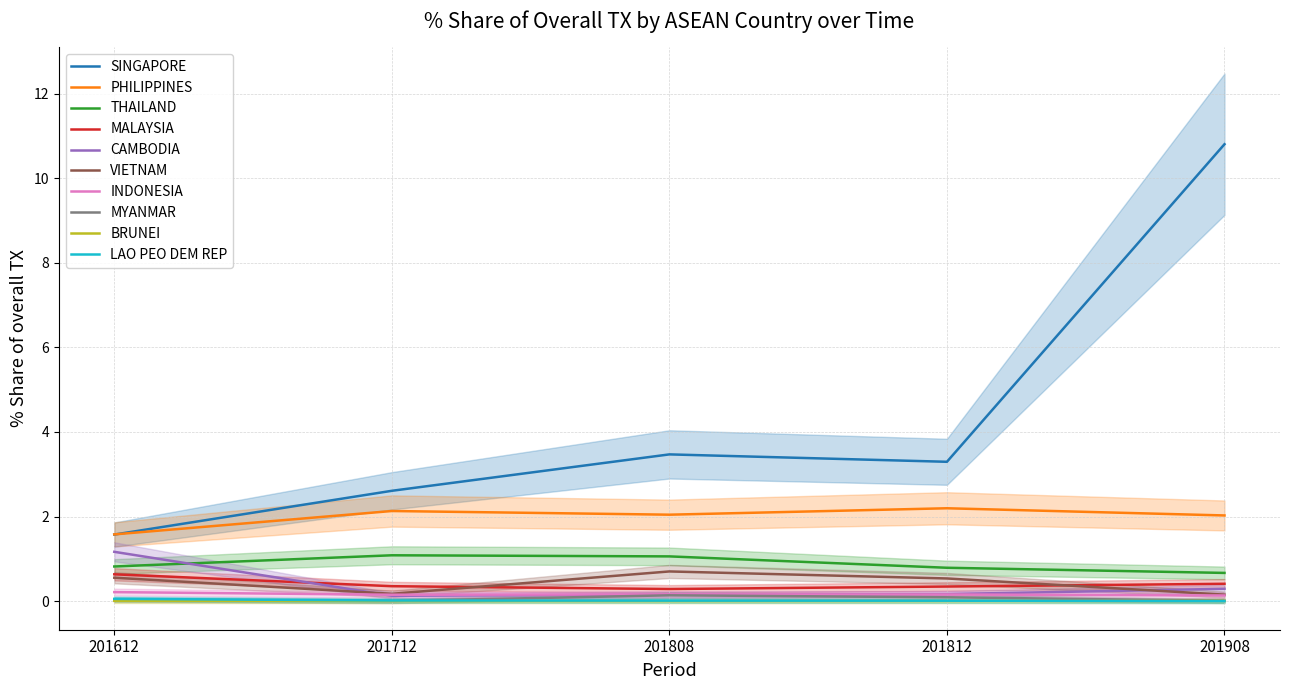

What is the average value of the 201808_% Share of overall TX series?

0.8